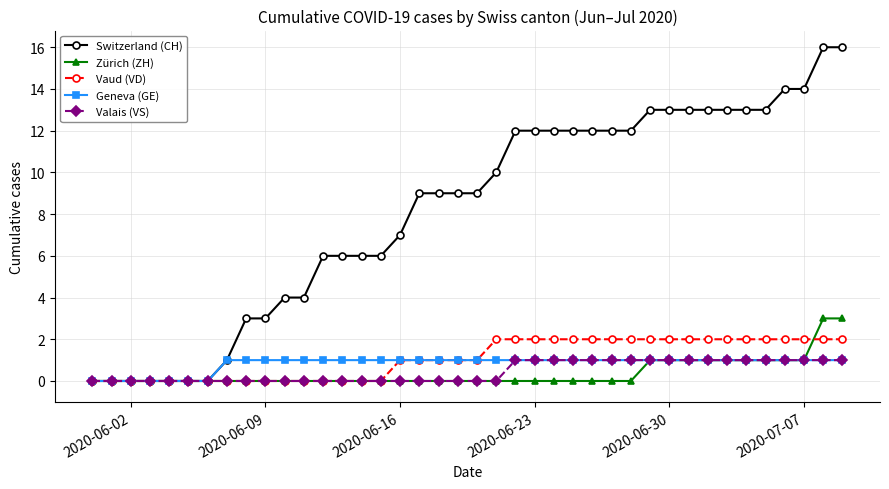

What is the maximum value shown in the chart?

16